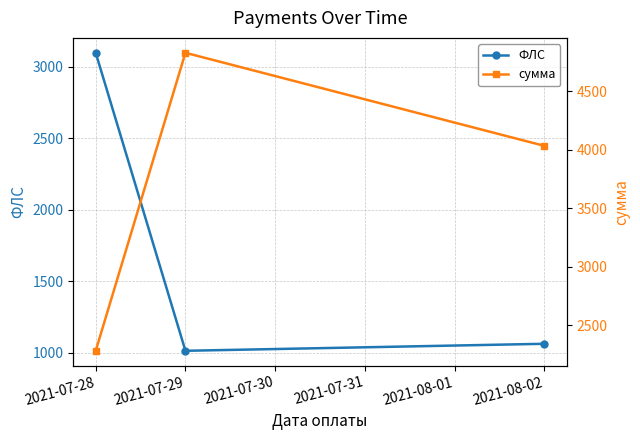

What is the difference between the highest and lowest values at 2021-07-29?

3813.2